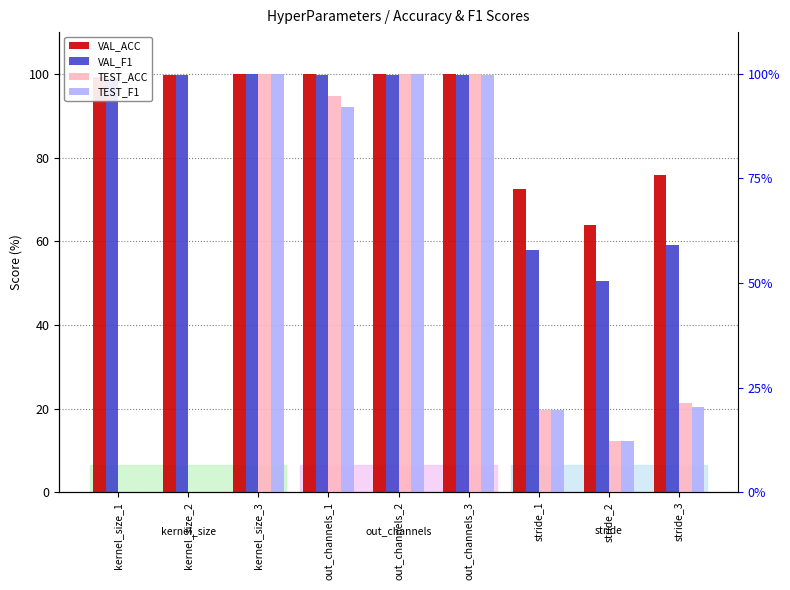

What is the lowest value of the VAL_F1 series?

50.6